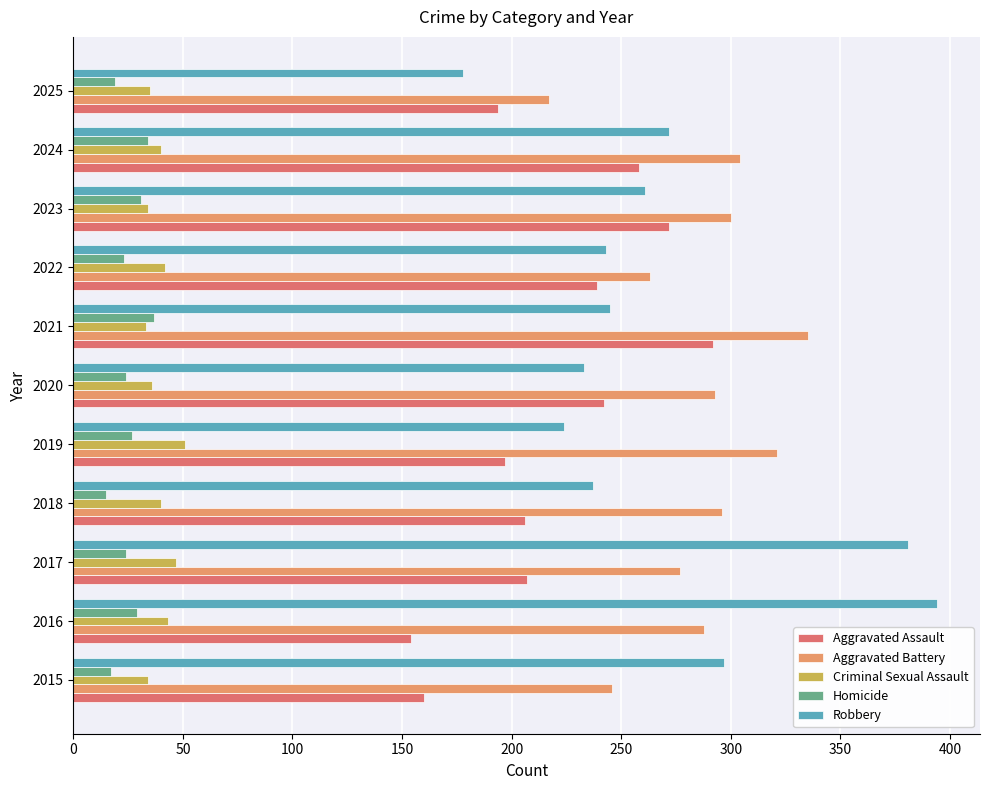

Which series has the largest total across all categories?

Aggravated Battery